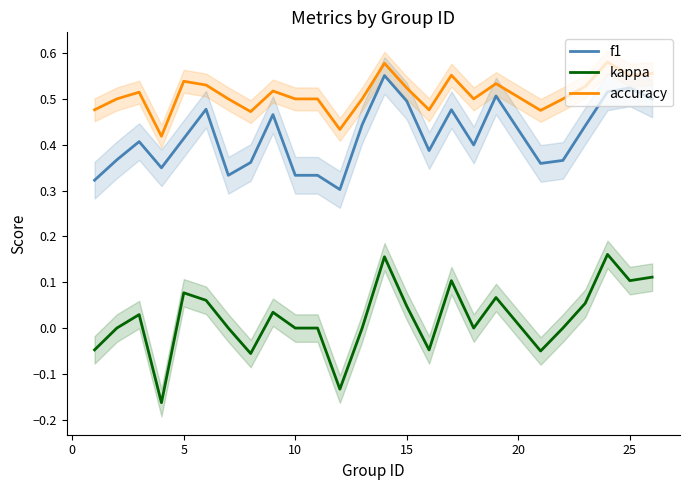

The accuracy series shows 0.8 at 25. True or false?

False